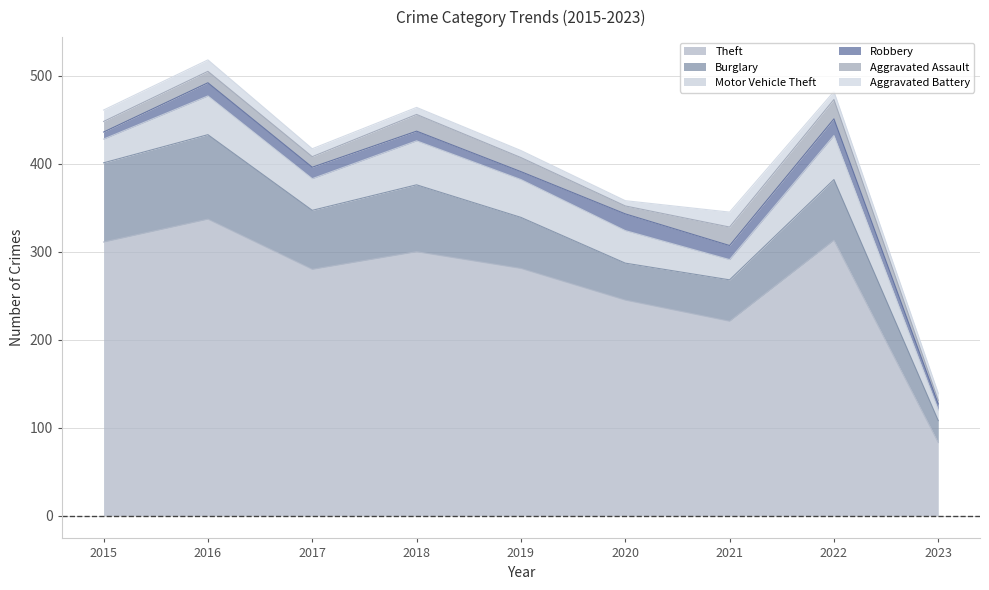

Reading right to left, transcribe all the data shown in this chart.

Theft: 2023=83	2022=313	2021=221	2020=245	2019=281	2018=300	2017=280	2016=337	2015=311
Burglary: 2023=25	2022=69	2021=47	2020=42	2019=58	2018=76	2017=67	2016=96	2015=90
Motor Vehicle Theft: 2023=12	2022=50	2021=23	2020=37	2019=43	2018=50	2017=36	2016=44	2015=27
Robbery: 2023=7	2022=19	2021=16	2020=19	2019=9	2018=11	2017=13	2016=15	2015=8
Aggravated Assault: 2023=4	2022=22	2021=21	2020=9	2019=16	2018=19	2017=12	2016=13	2015=12
Aggravated Battery: 2023=8	2022=9	2021=17	2020=6	2019=8	2018=8	2017=9	2016=13	2015=13